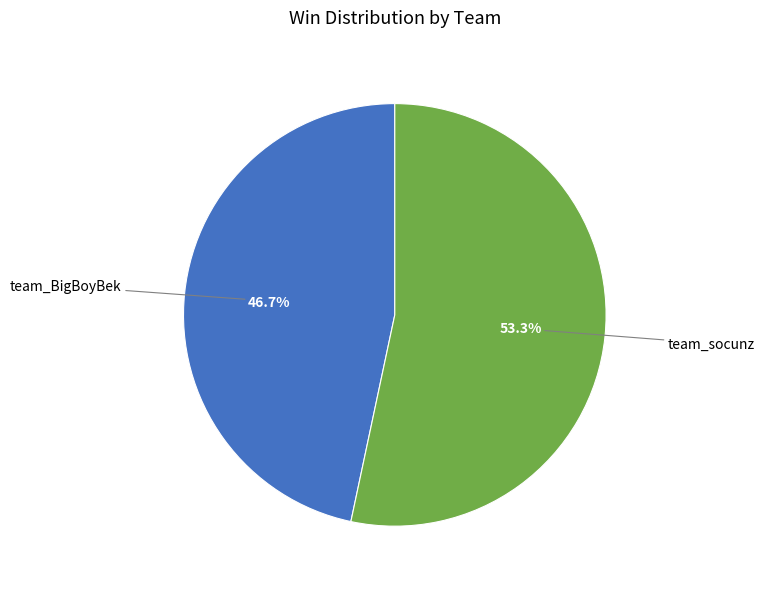

Is there any slice that represents more than half of the pie?

Yes